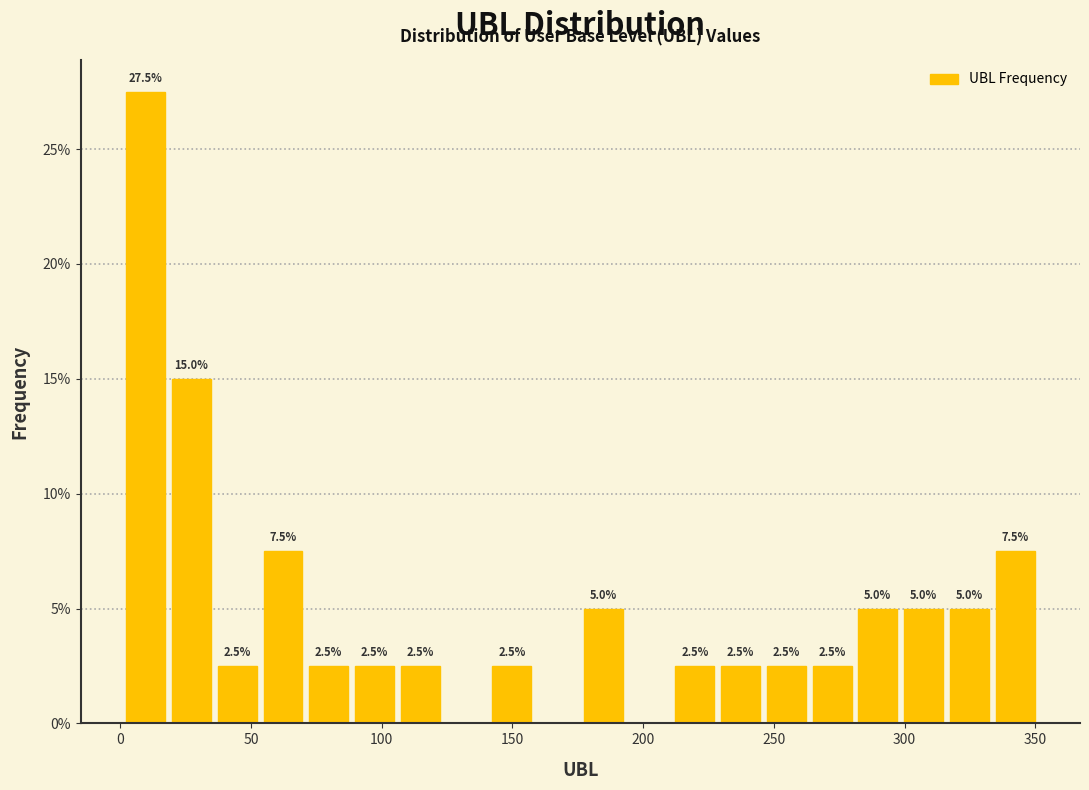

Read against the x-axis, roughly where is the centre of the tallest bar?

10